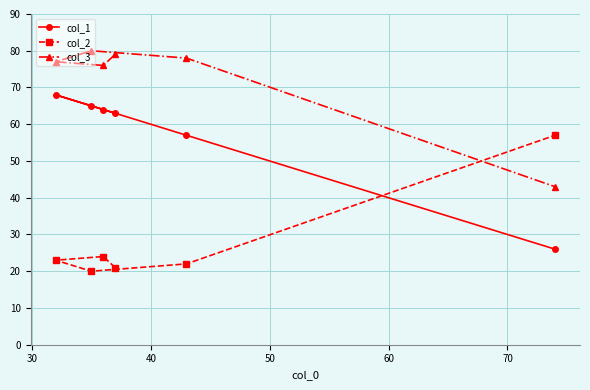

What is the sum of all col_3 values?

433